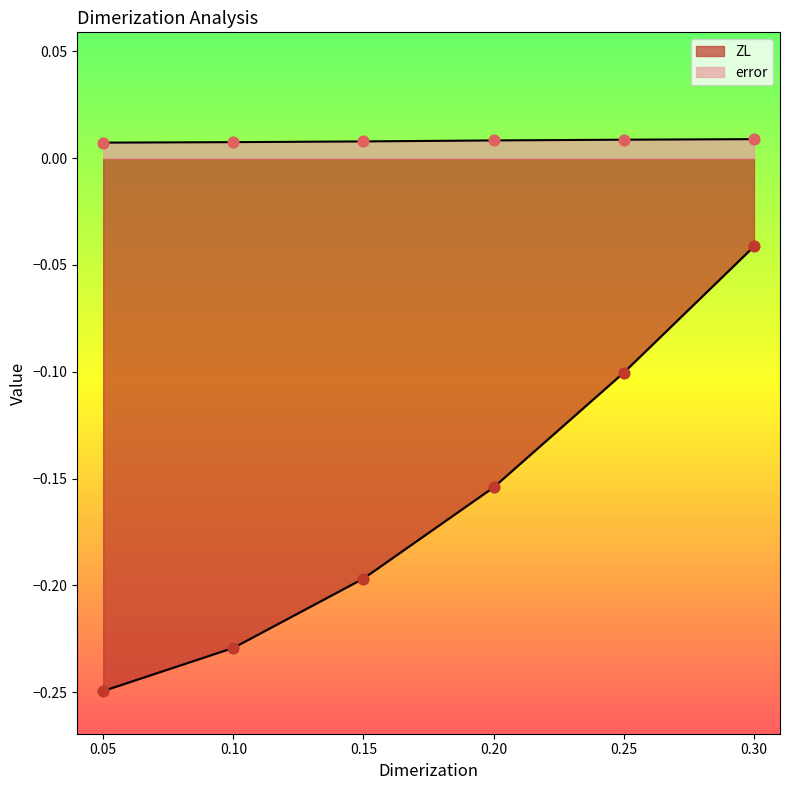

What is the total value across all series at 0.05?

-0.2